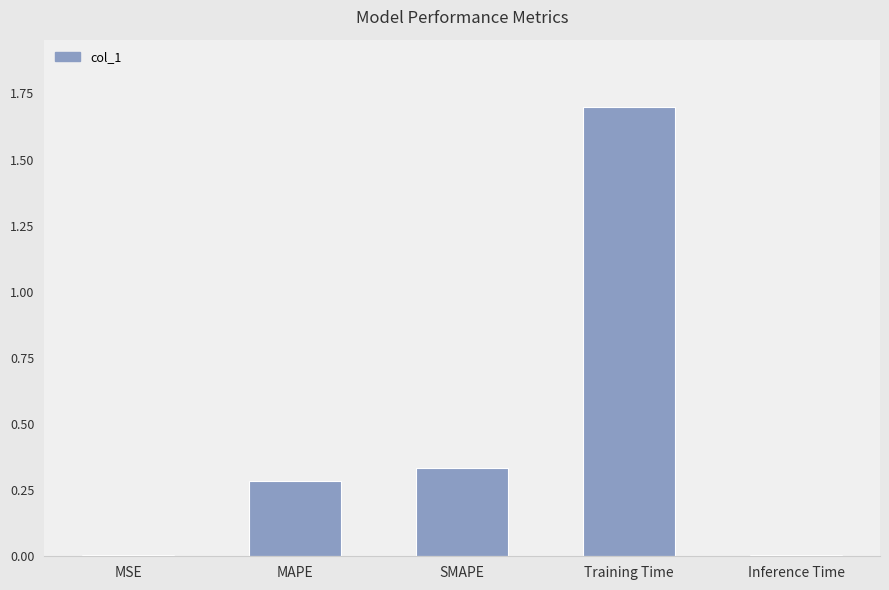

Are the bars grouped side by side (vs. stacked)?

No